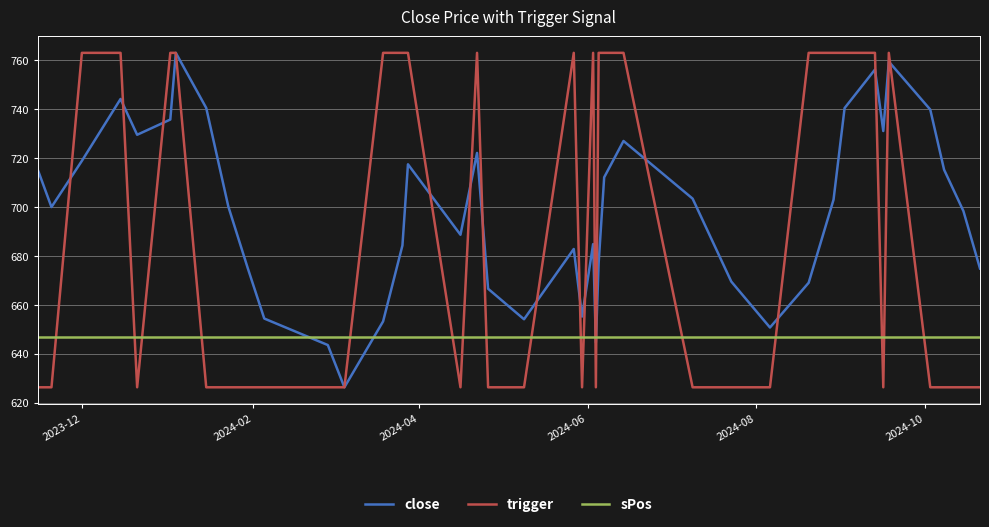

At how many categories does at least one series exceed 690?

28